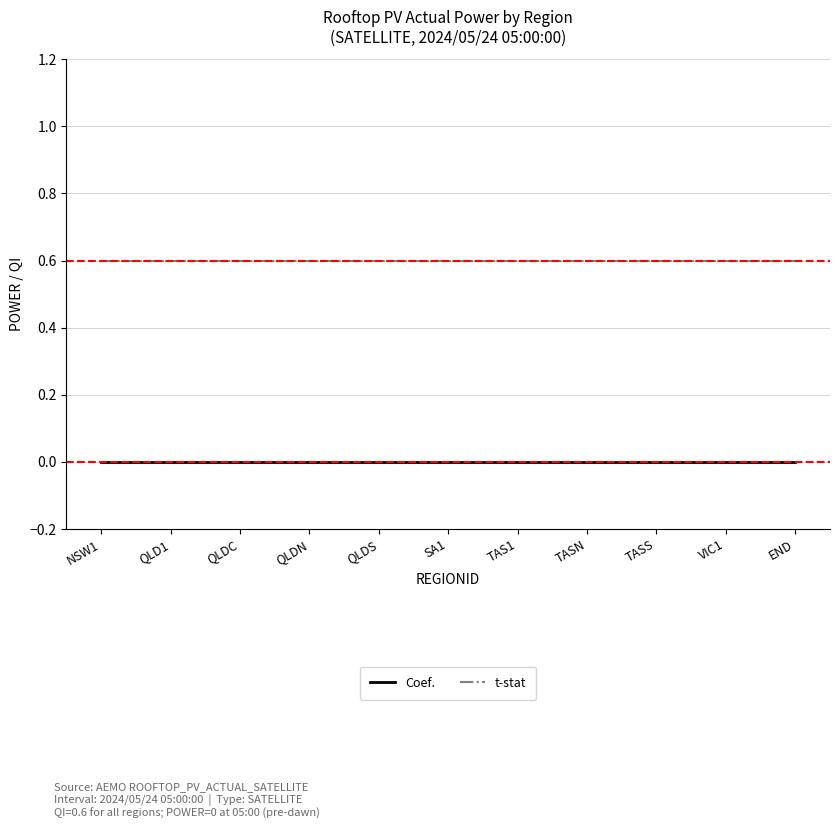

Reading left to right, transcribe all the data shown in this chart.

Coef.: 0.0	0.0	0.0	0.0	0.0	0.0	0.0	0.0	0.0	0.0	0.0
t-stat: 0.6	0.6	0.6	0.6	0.6	0.6	0.6	0.6	0.6	0.6	0.6